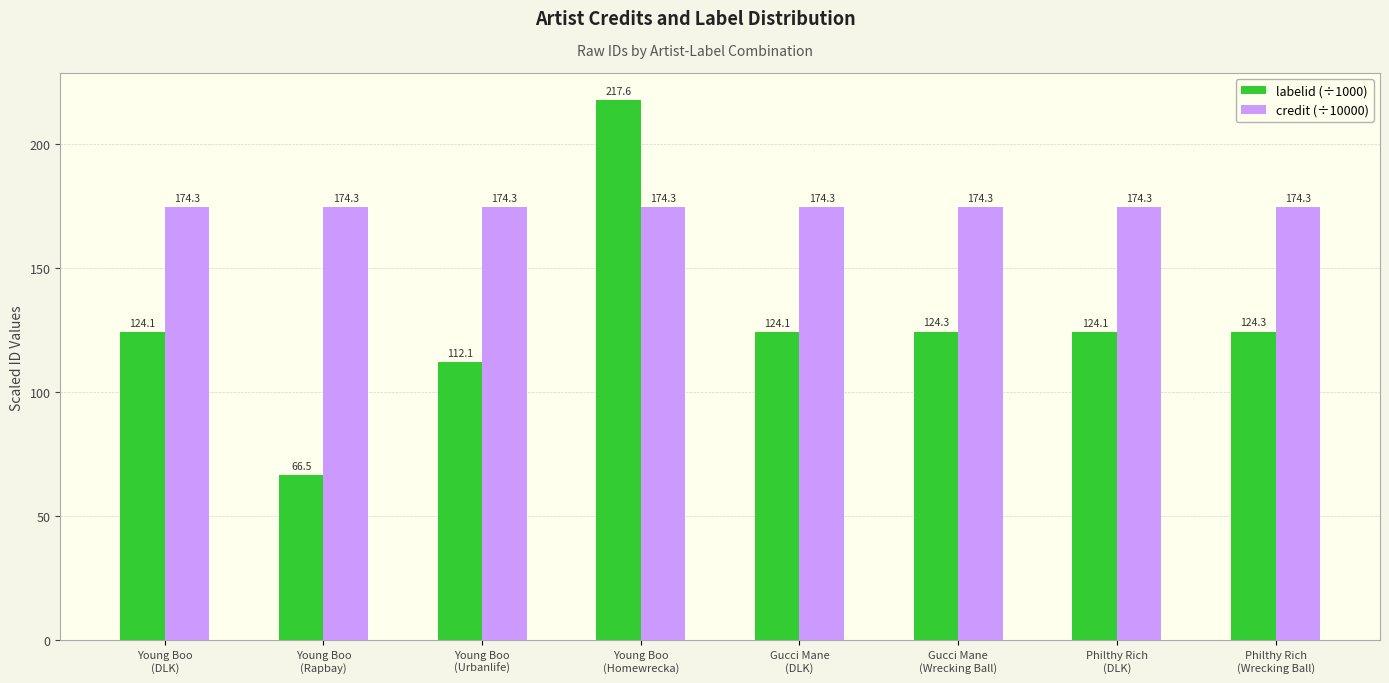

Which series has the largest range (max minus min)?

labelid (÷1000)